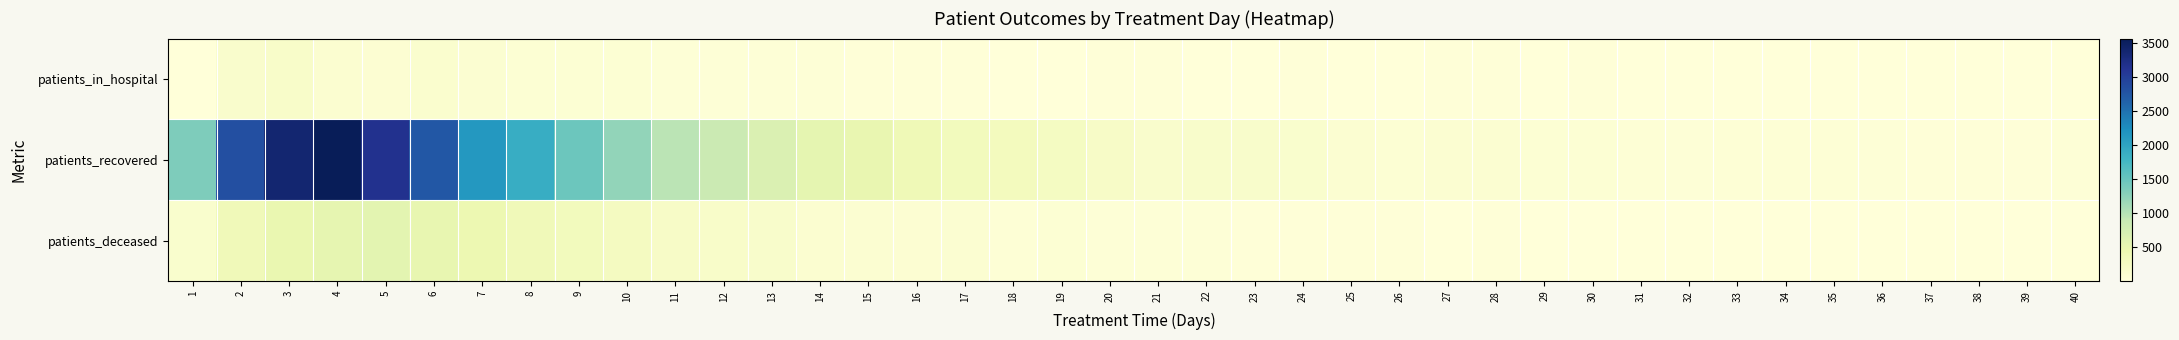

Which series changed the most between 4 and 13?

patients_recovered